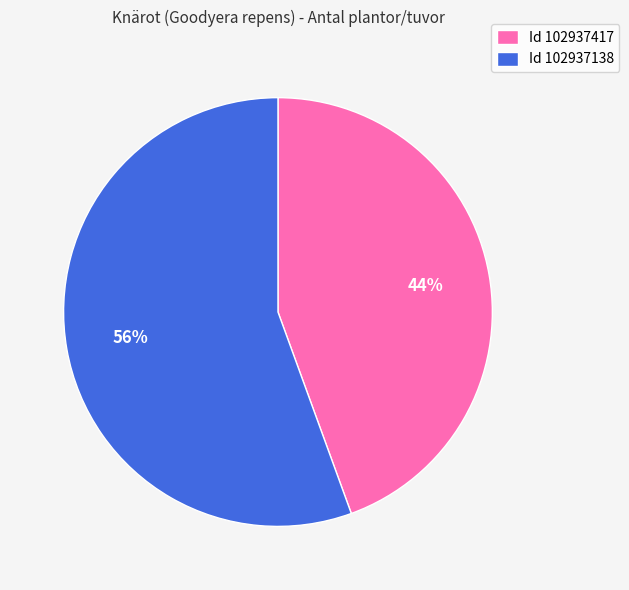

To the nearest percent, what is the average slice percentage?

50%